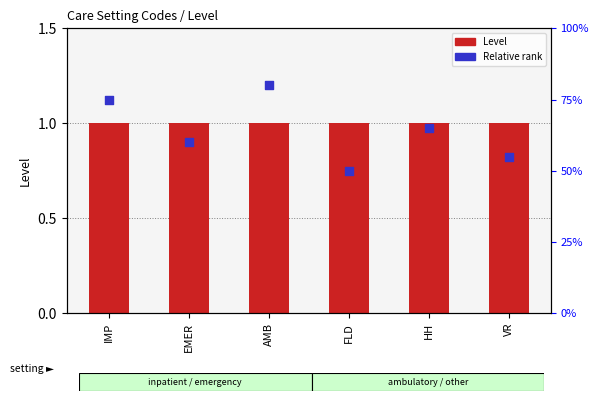

Which series has the largest total across all categories?

Level